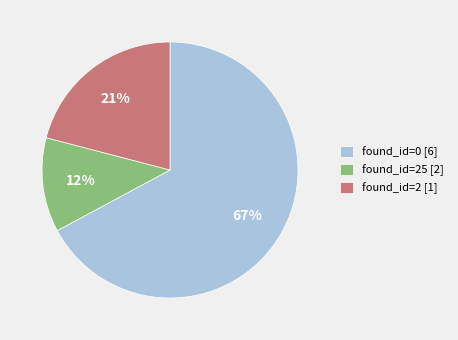

Does any single category account for the majority?

Yes